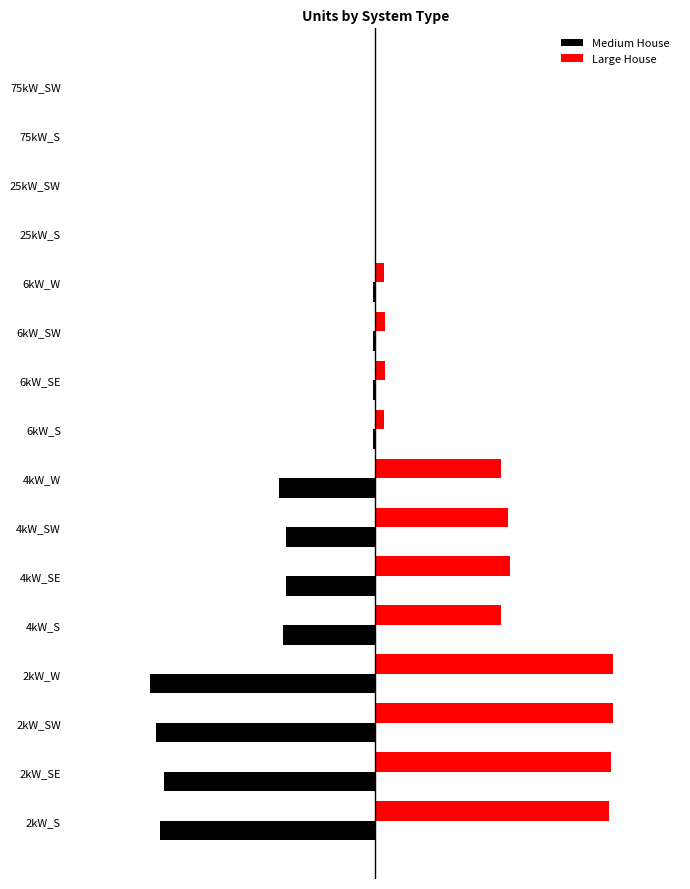

Which series has the largest range (max minus min)?

Large House